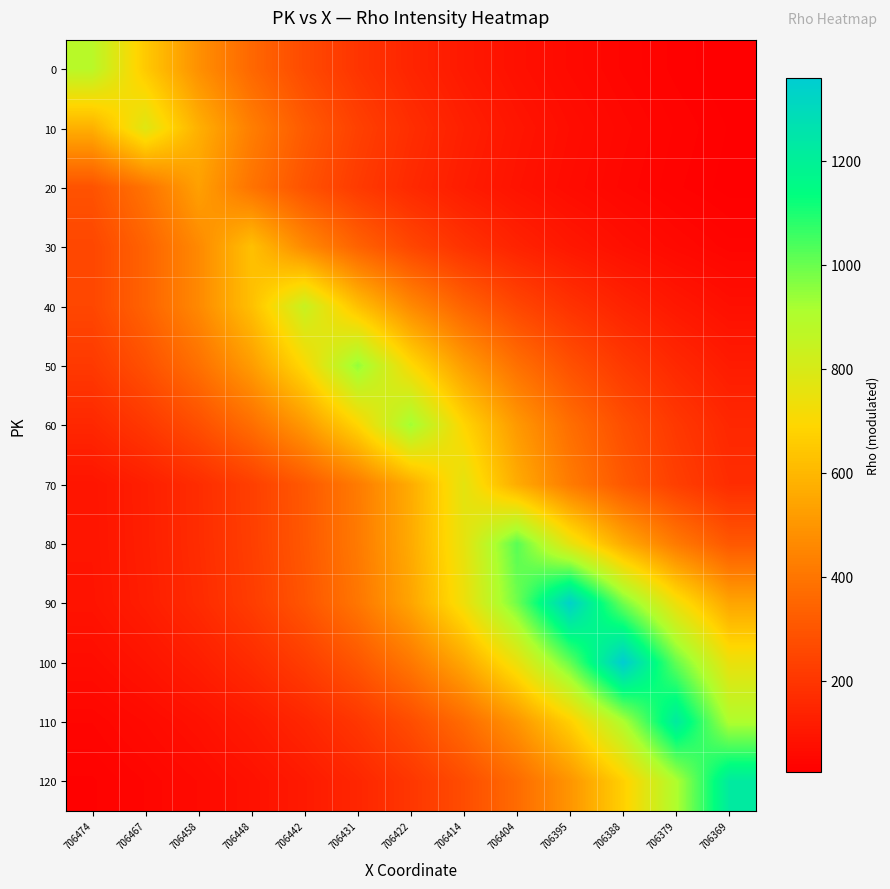

What is the maximum value shown in the chart?

1359.0